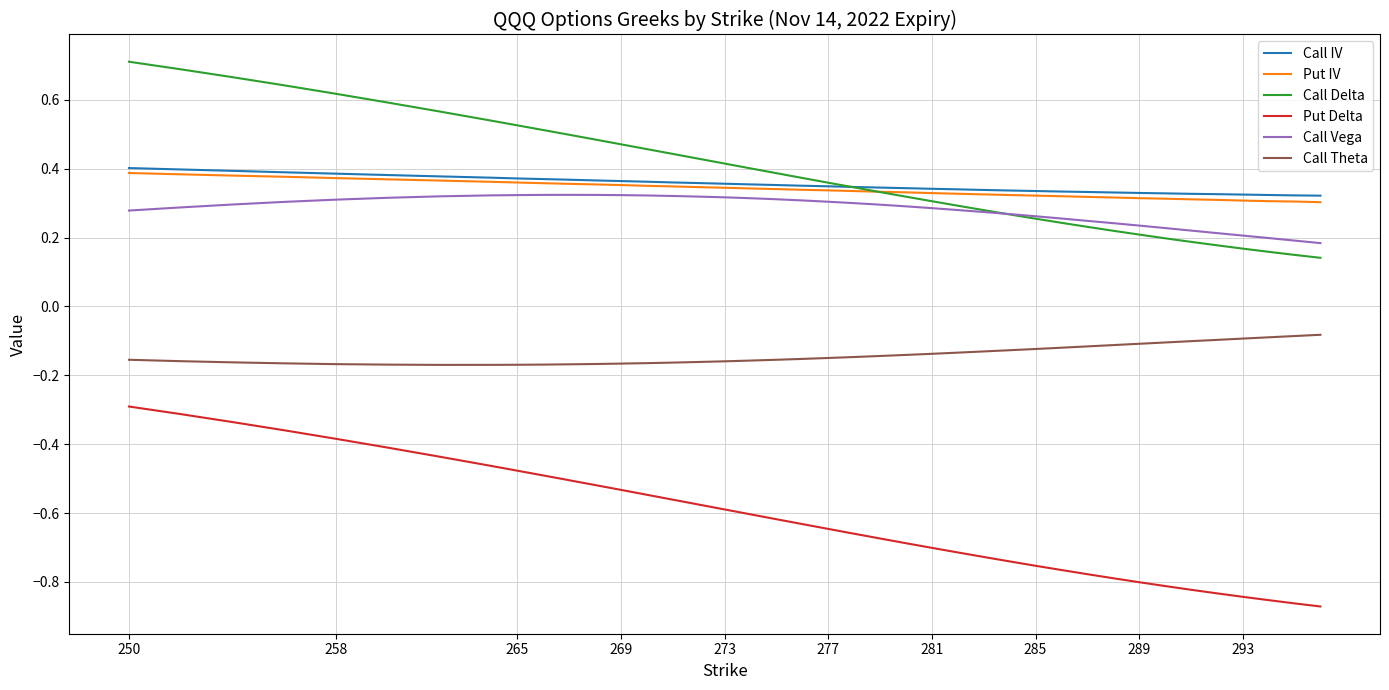

True or false: Call Vega and Call Theta cross at least once.

False